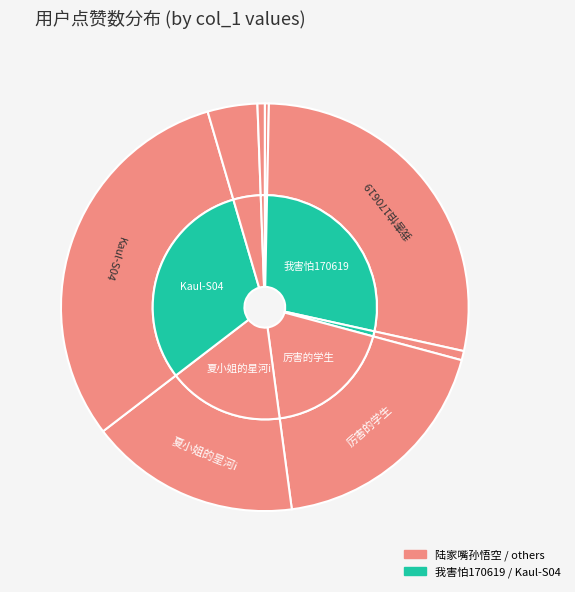

Is it true that Frank張晓空 is 14% of the pie?

False